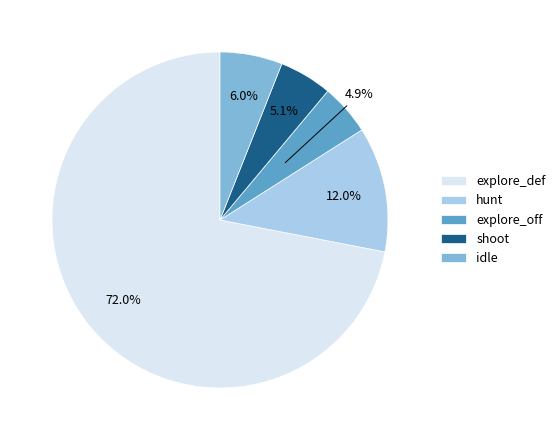

True or false: explore_off accounts for 16% of the total.

False